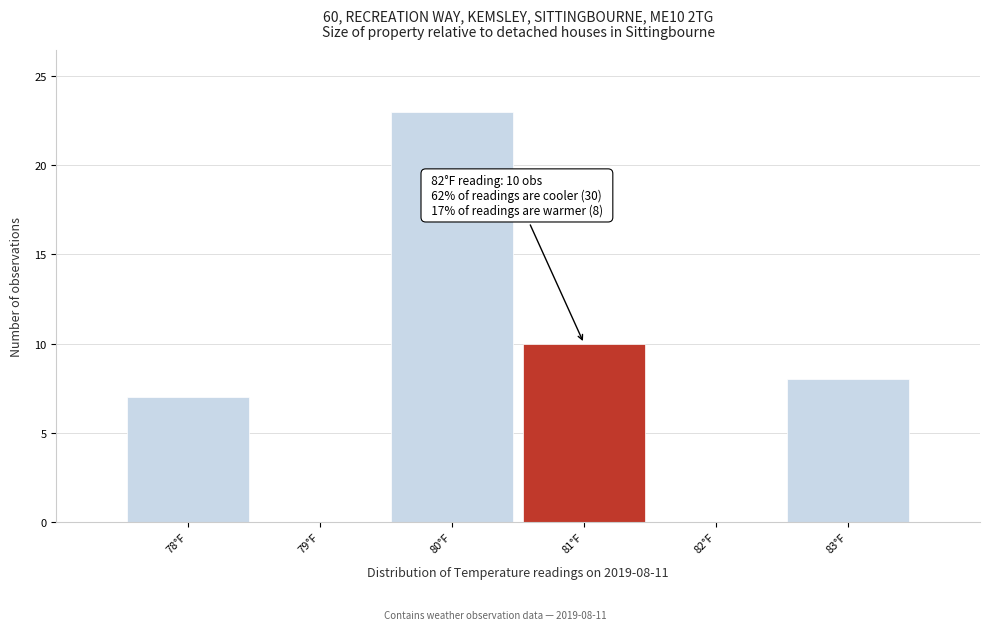

Reading right to left, list all the values displayed in this chart.

83°F=8	82°F=0	81°F=10	80°F=23	79°F=0	78°F=7